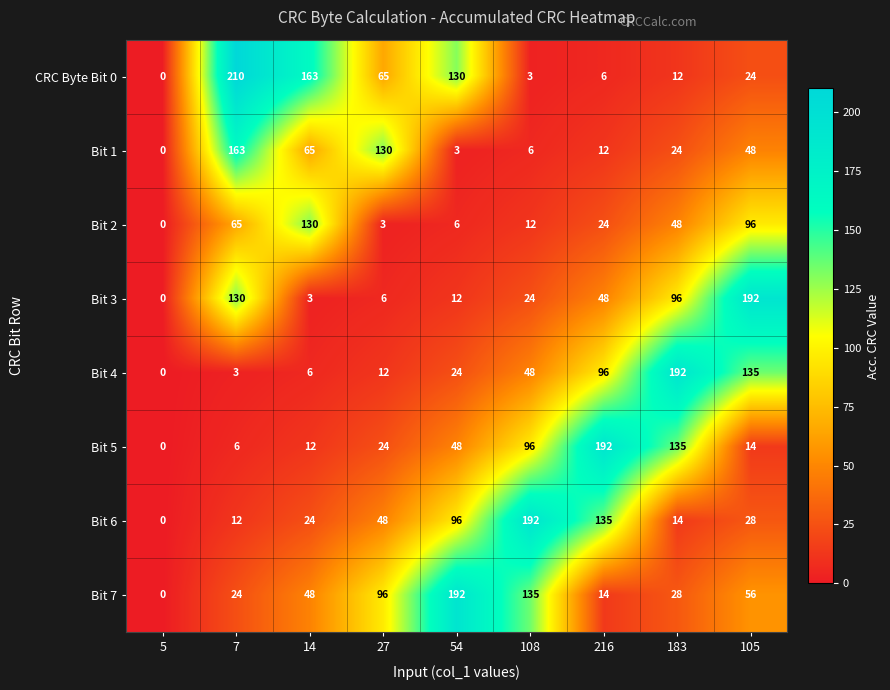

True or false: Bit 6 has a value of 66 at 108.

False